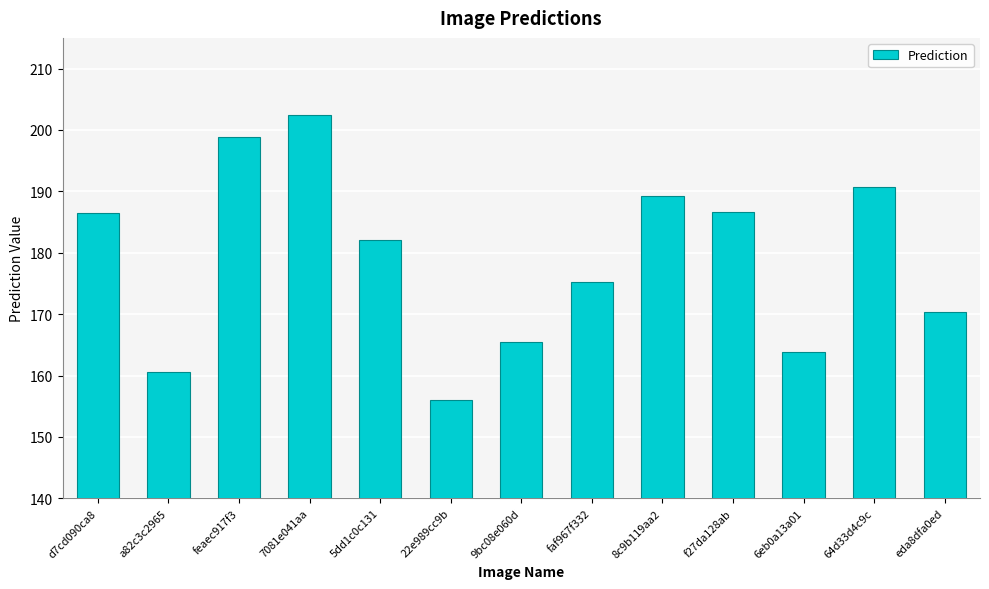

Are the bars horizontal?

No